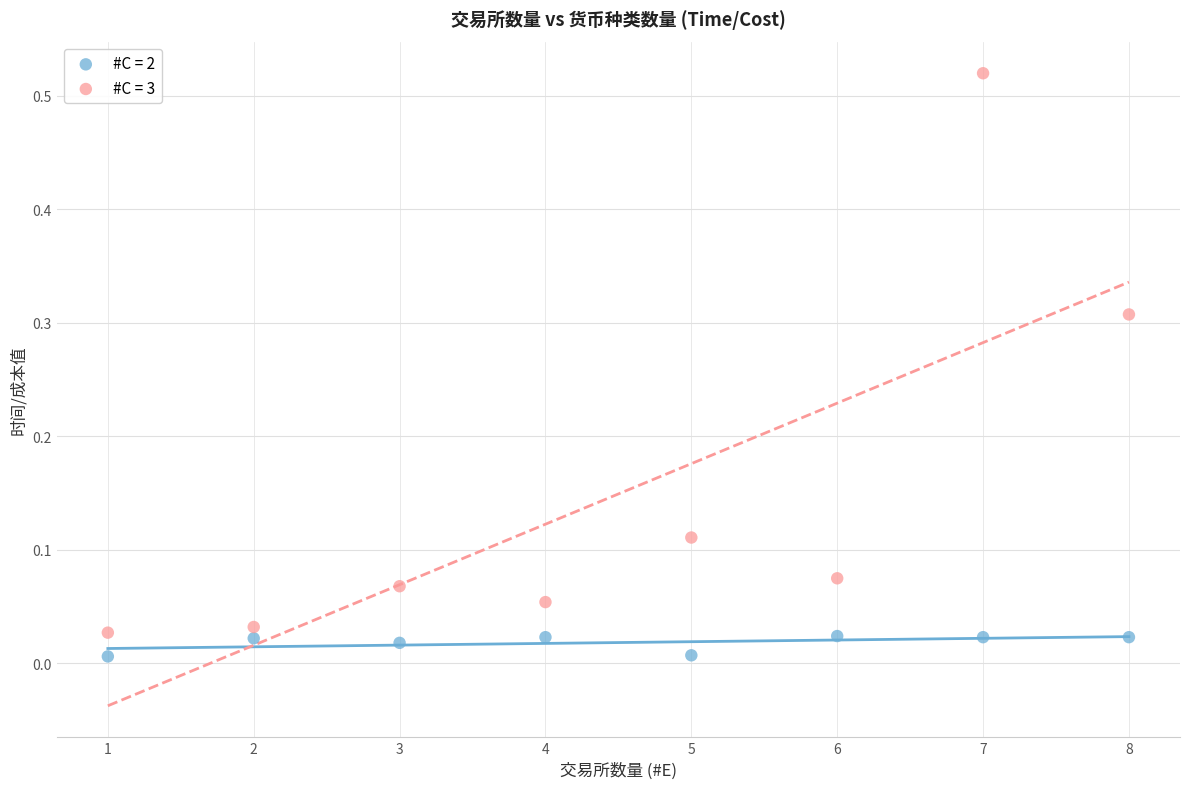

What are all the series names shown in the legend?

#C = 2, #C = 3